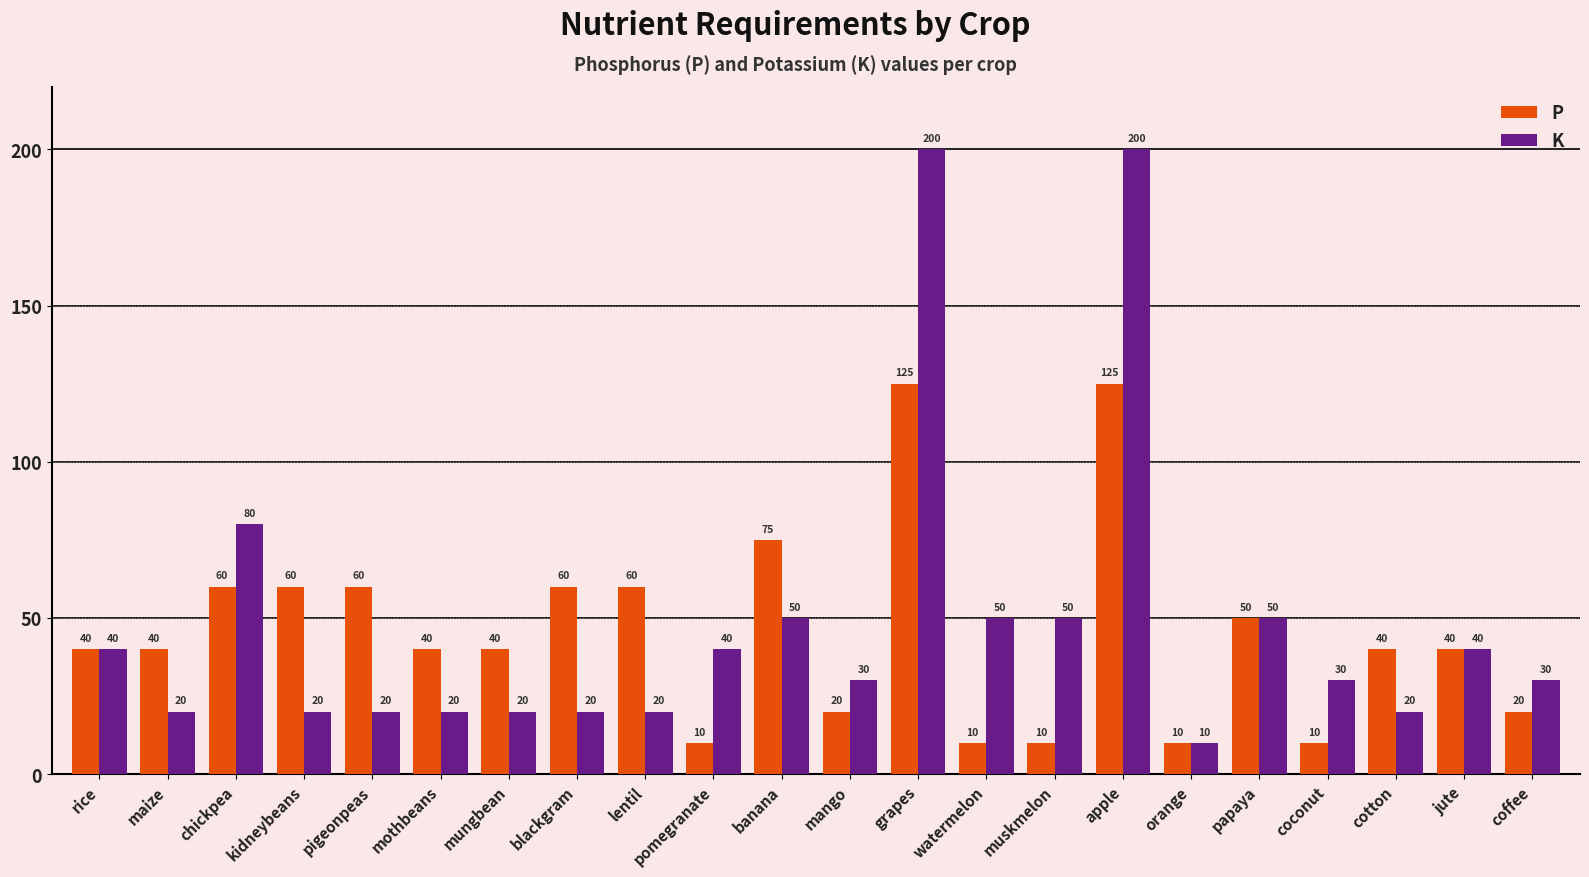

Is the value of K at papaya greater than the value of P at maize?

Yes